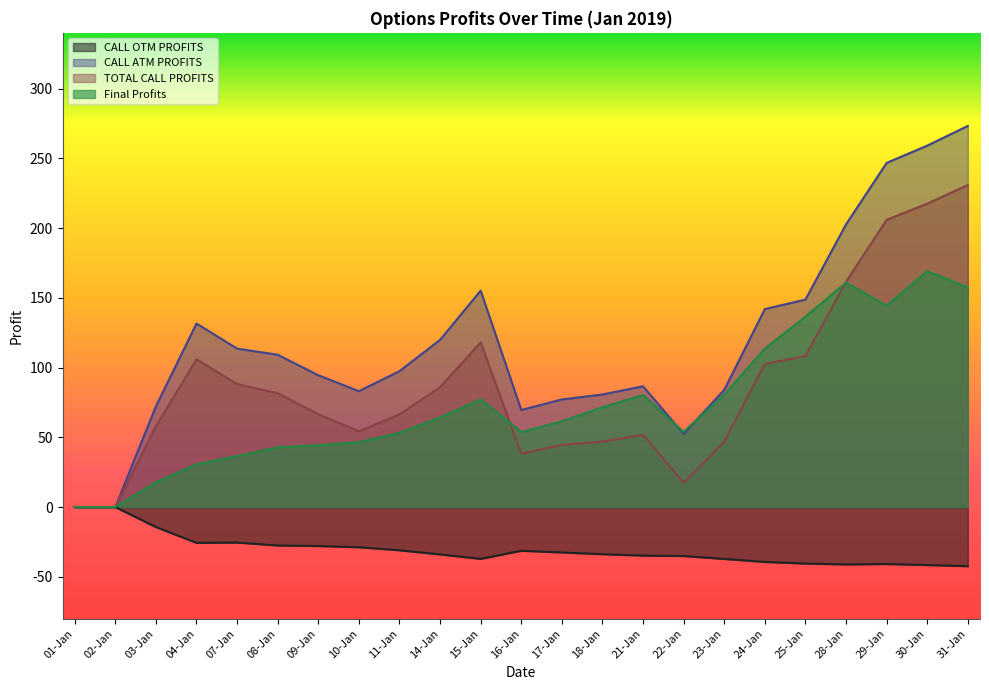

Is the value of CALL OTM PROFITS at 18-Jan-2019 greater than the value of TOTAL CALL PROFITS at 18-Jan-2019?

No